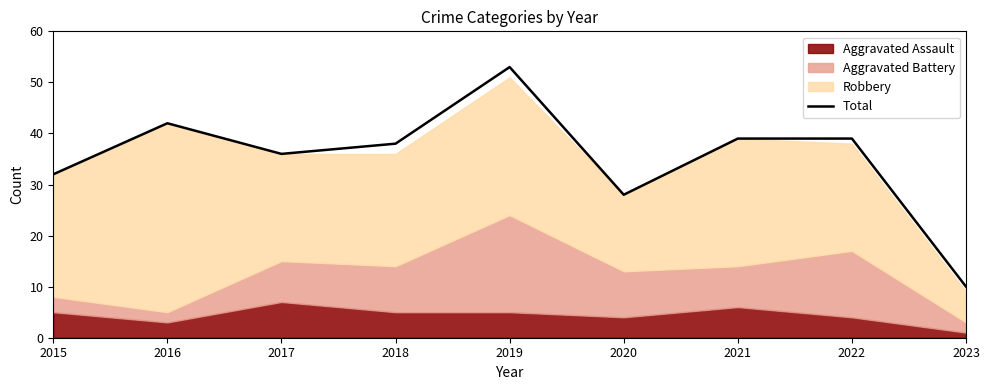

At which label is Total closest to 31?

2015